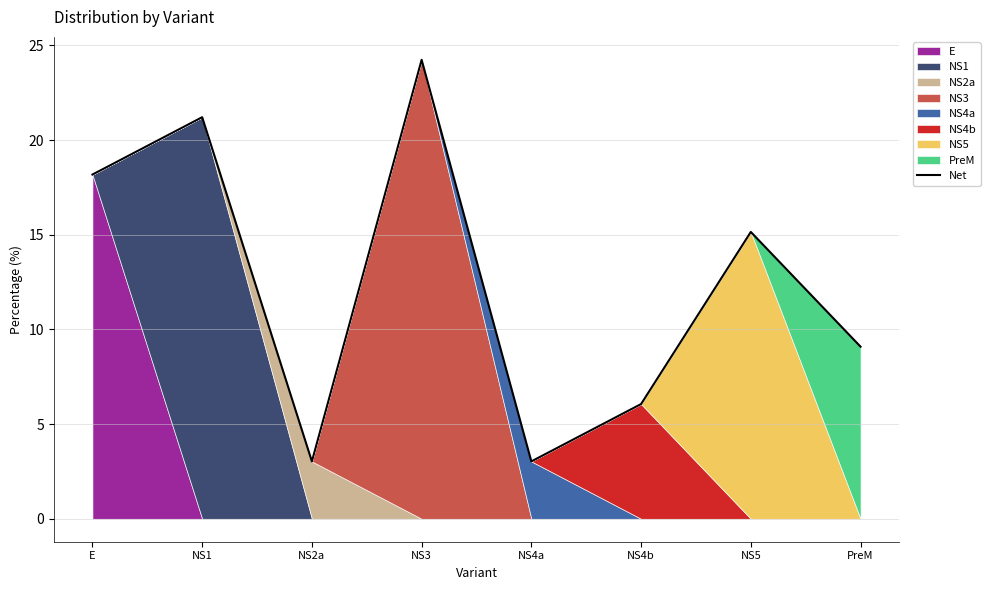

At which category does the data reach its first local valley?

NS2a